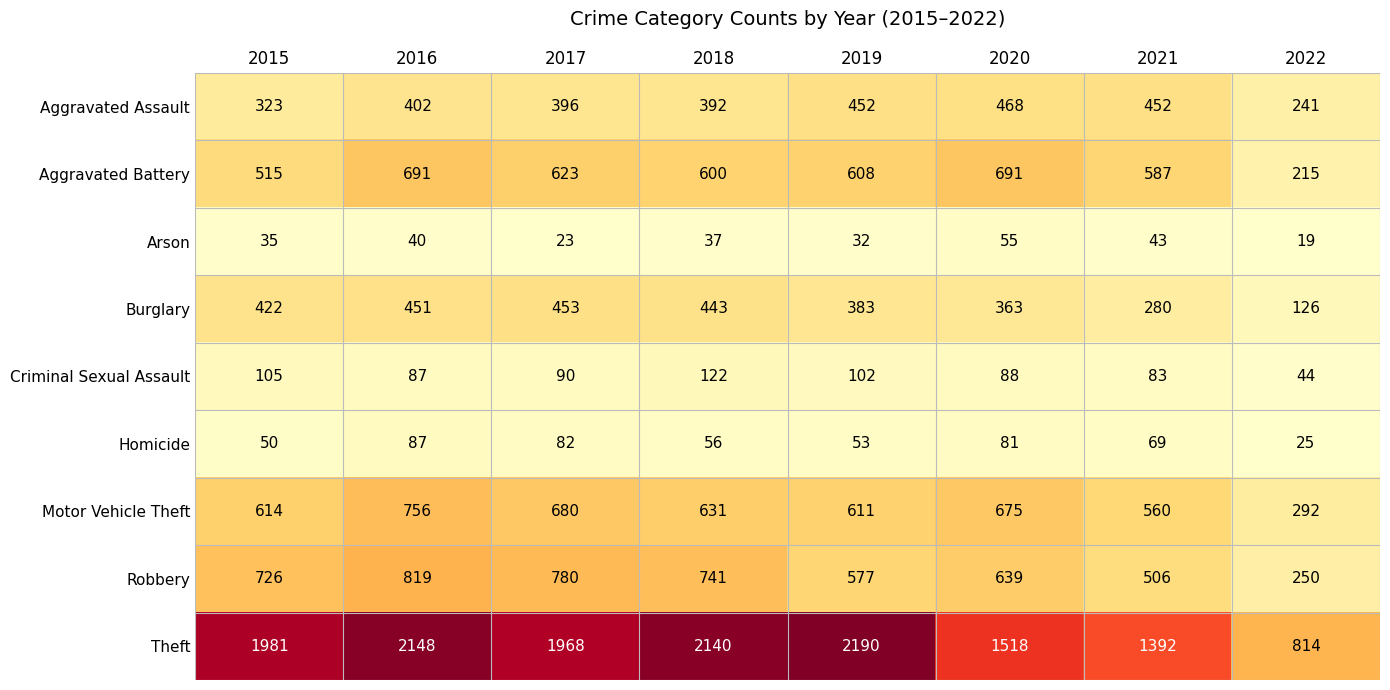

Which category has the lowest value in the Homicide series?

2022